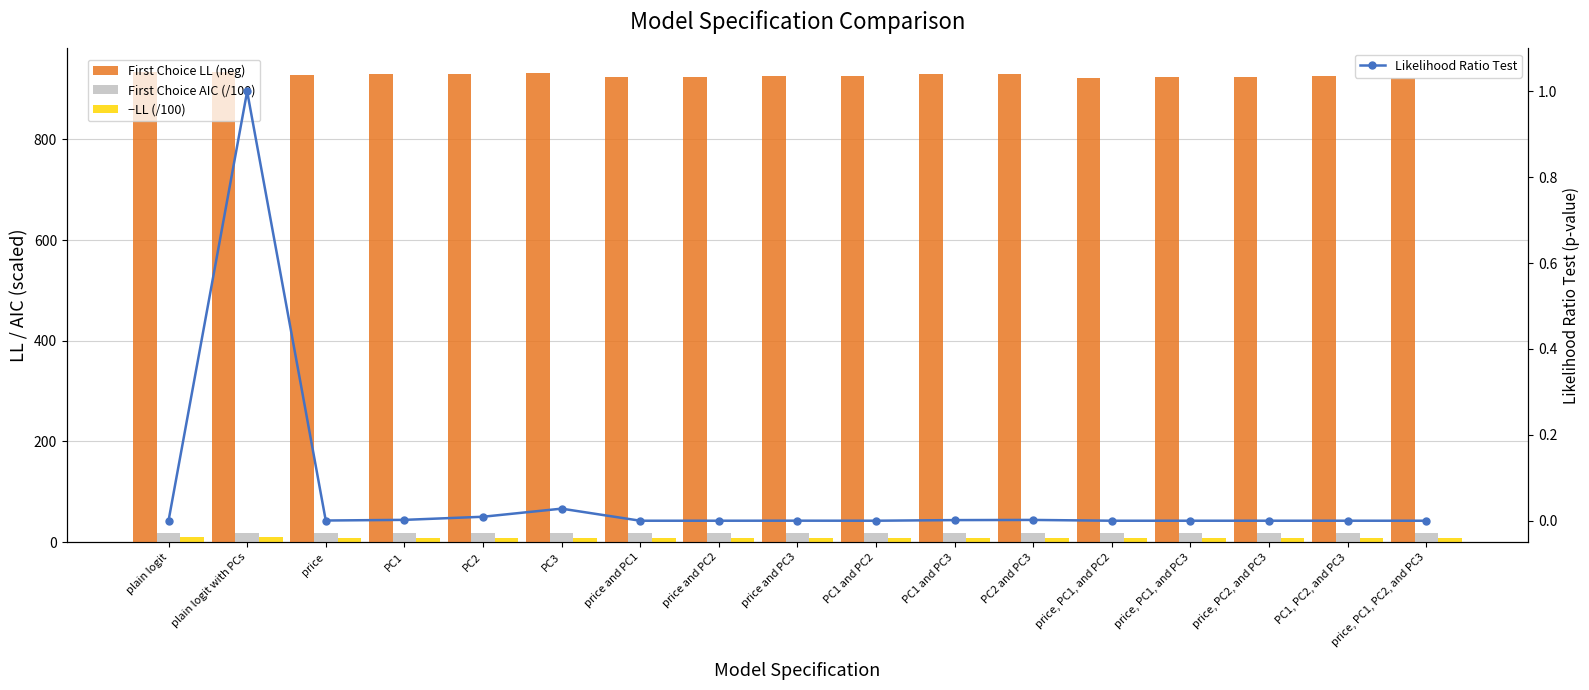

Count the number of categories in the chart.

17